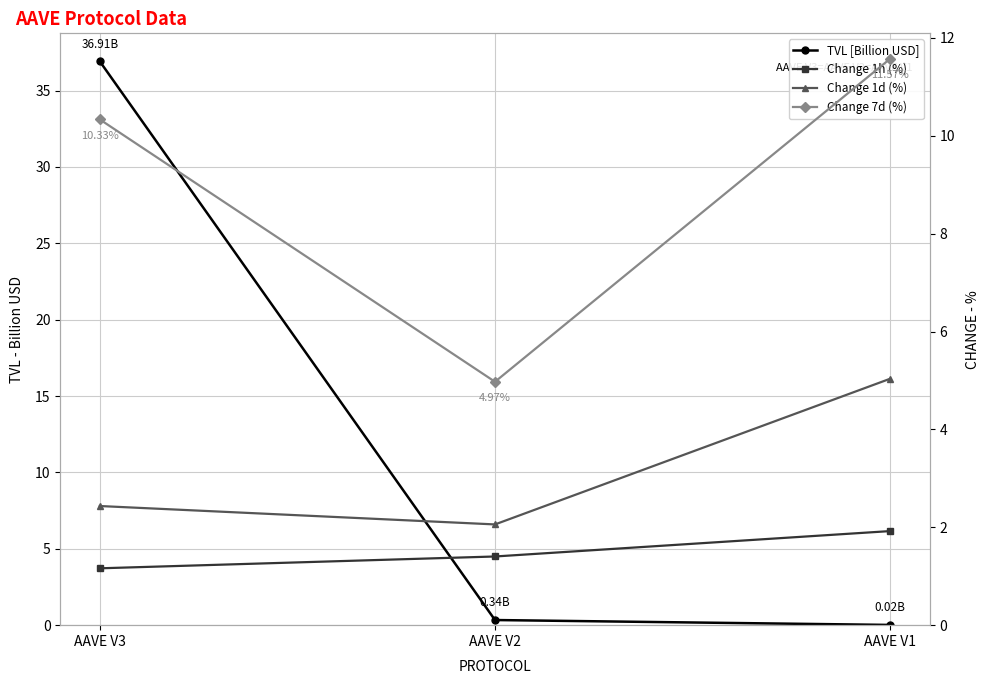

What is the value of the TVL [Billion USD] point at the 1st from the left?

36.9